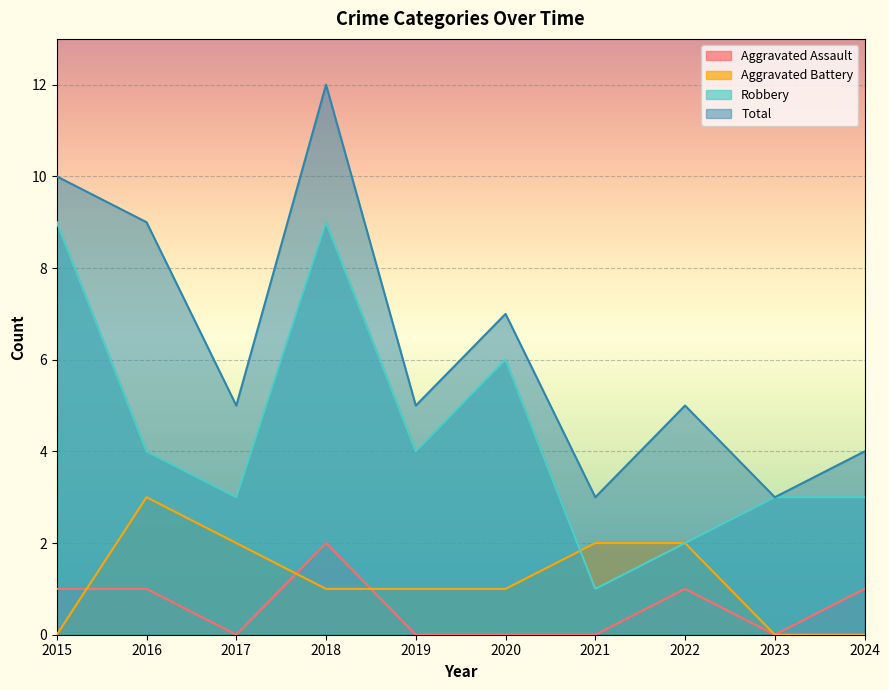

True or false: Aggravated Battery and Total cross at least once.

False